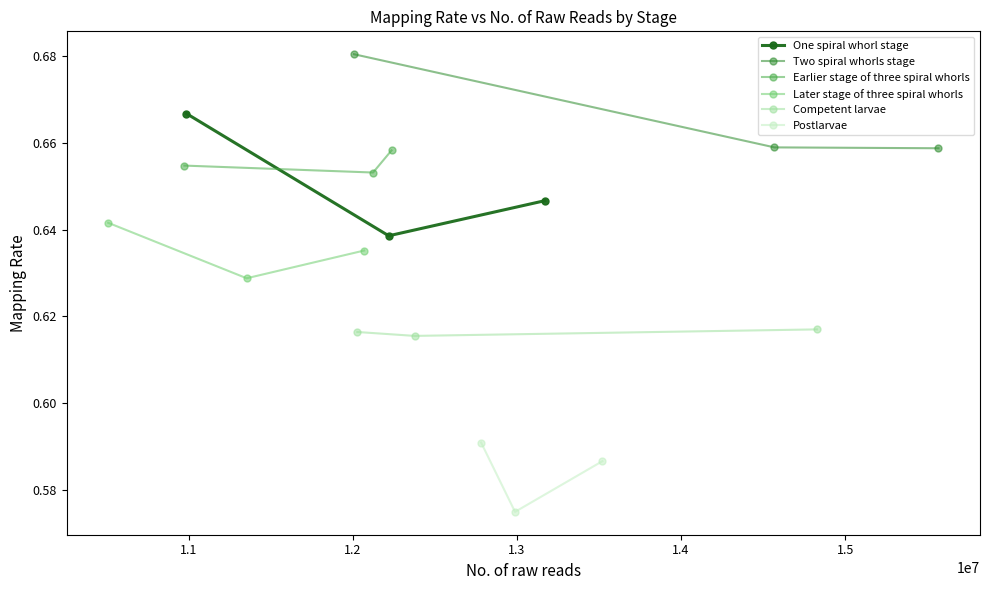

Does the chart display data point markers on the line(s)?

Yes